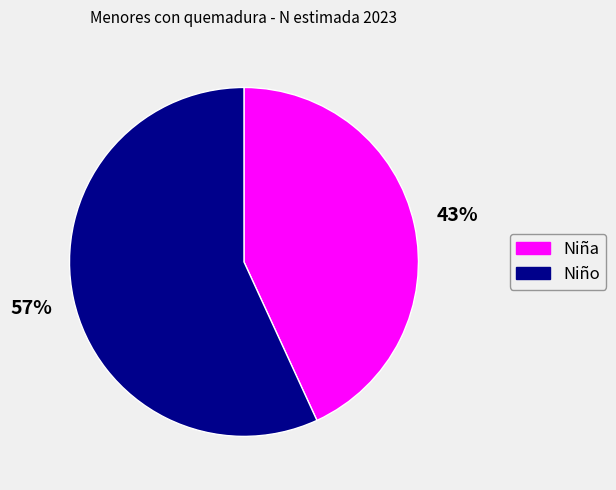

What percentage is the Niña slice, to the nearest percent?

43%